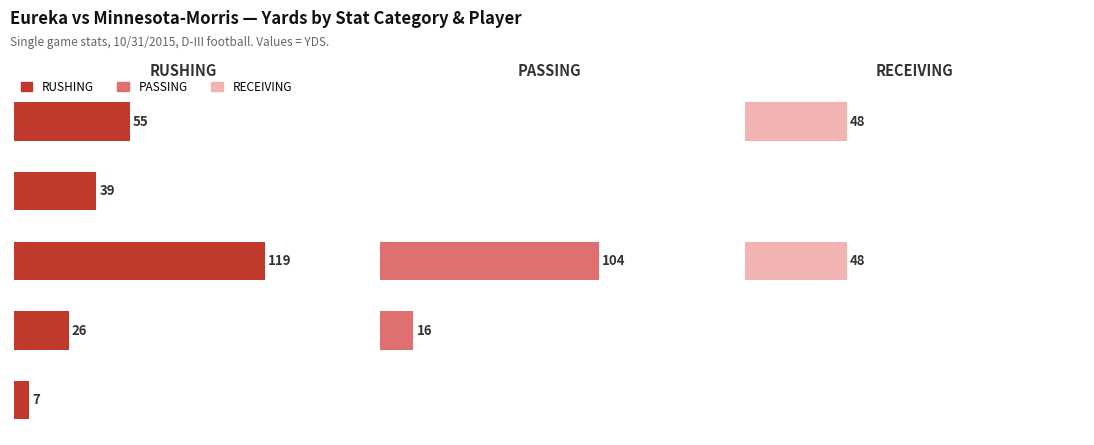

At which category is the sum across all series the highest?

2